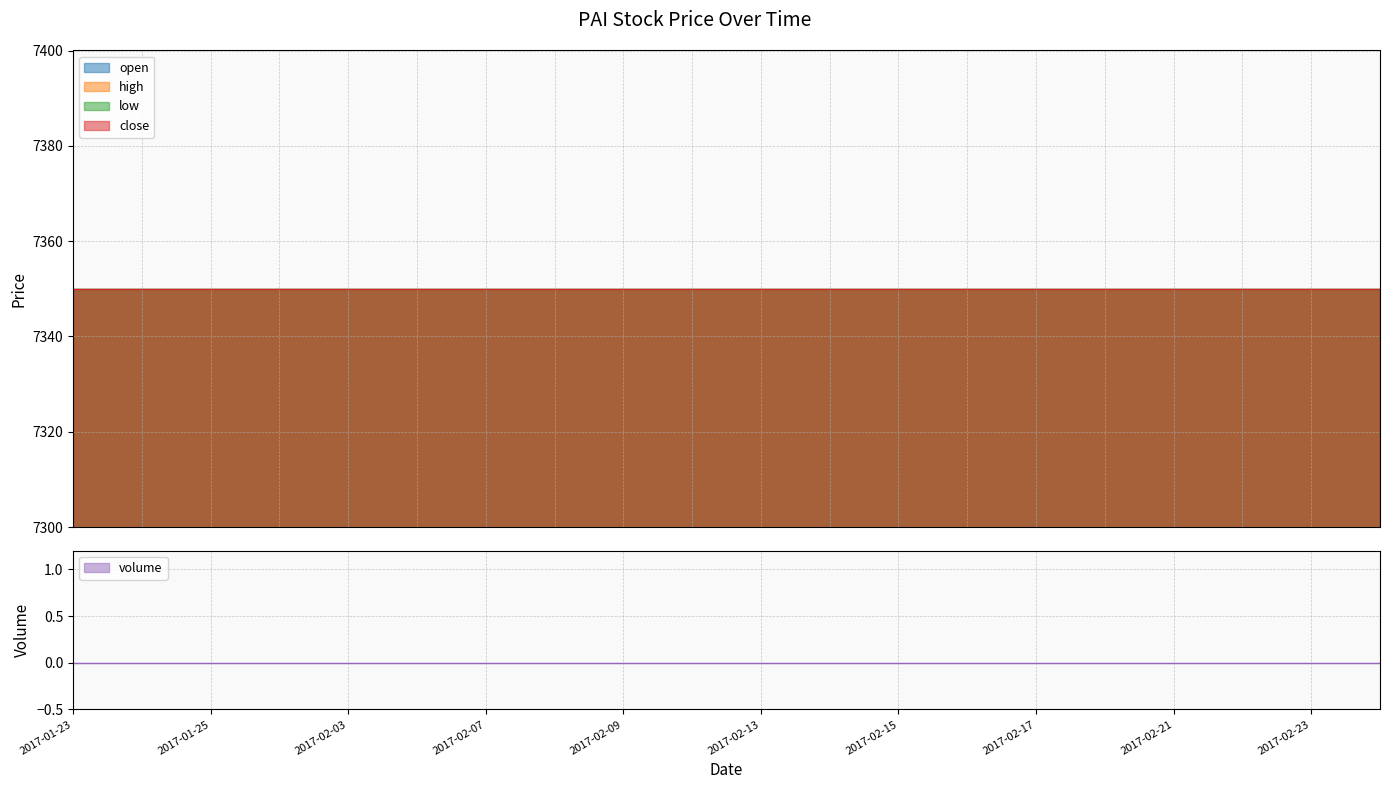

Reading right to left, list all the values displayed in this chart.

open: 7350	7350	7350	7350	7350	7350	7350	7350	7350	7350	7350	7350	7350	7350	7350	7350	7350	7350	7350	7350
high: 7350	7350	7350	7350	7350	7350	7350	7350	7350	7350	7350	7350	7350	7350	7350	7350	7350	7350	7350	7350
low: 7350	7350	7350	7350	7350	7350	7350	7350	7350	7350	7350	7350	7350	7350	7350	7350	7350	7350	7350	7350
close: 7350	7350	7350	7350	7350	7350	7350	7350	7350	7350	7350	7350	7350	7350	7350	7350	7350	7350	7350	7350
volume: 0	0	0	0	0	0	0	0	0	0	0	0	0	0	0	0	0	0	0	0